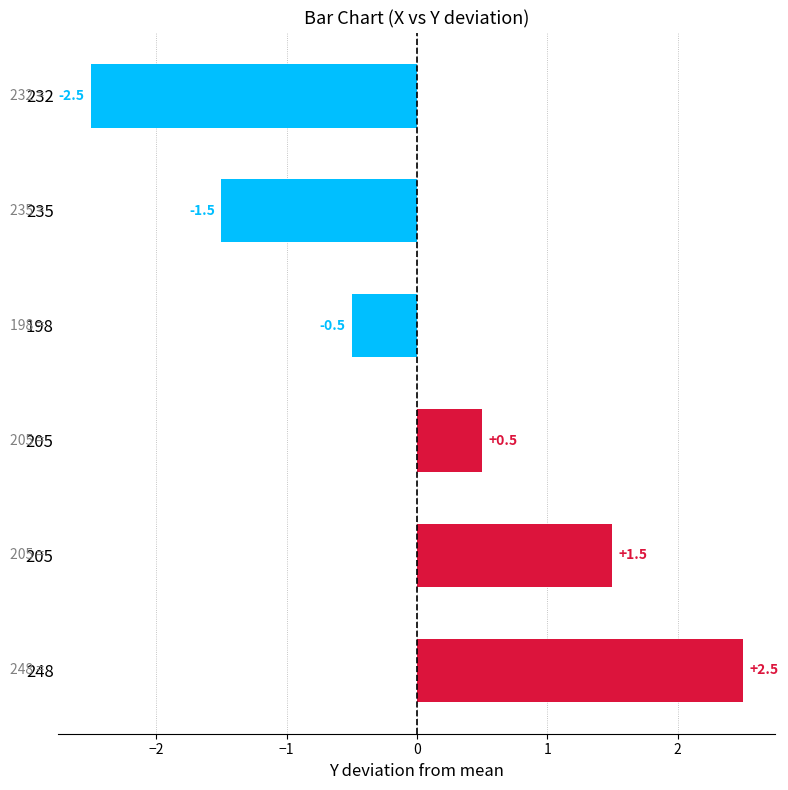

How many categories are shown in the chart?

6